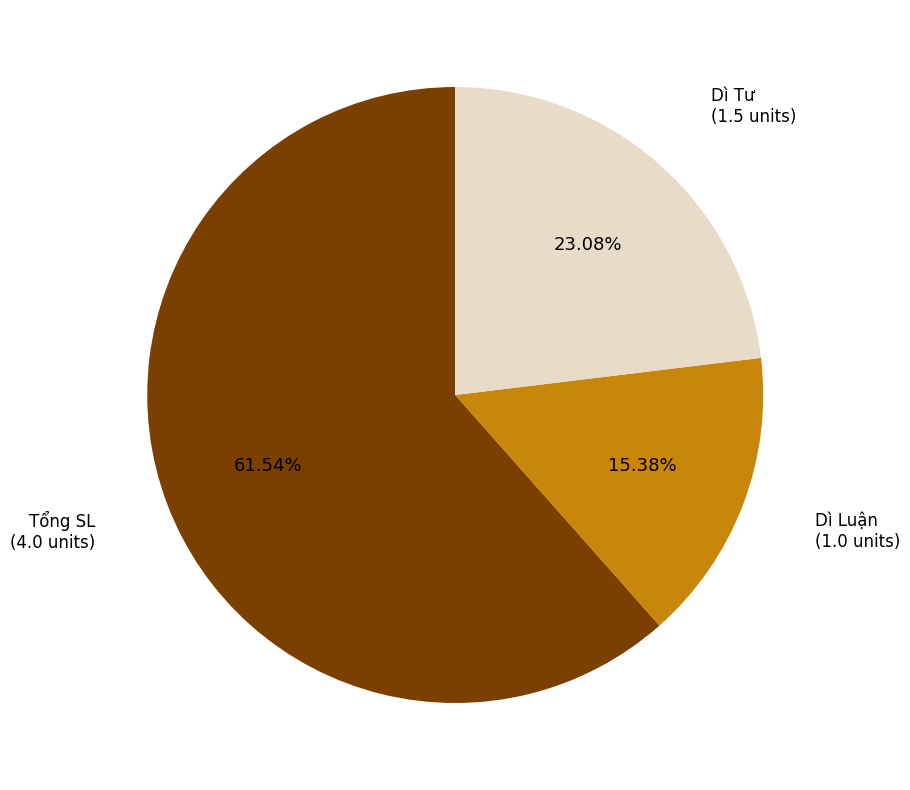

Is there a majority slice in this chart?

Yes